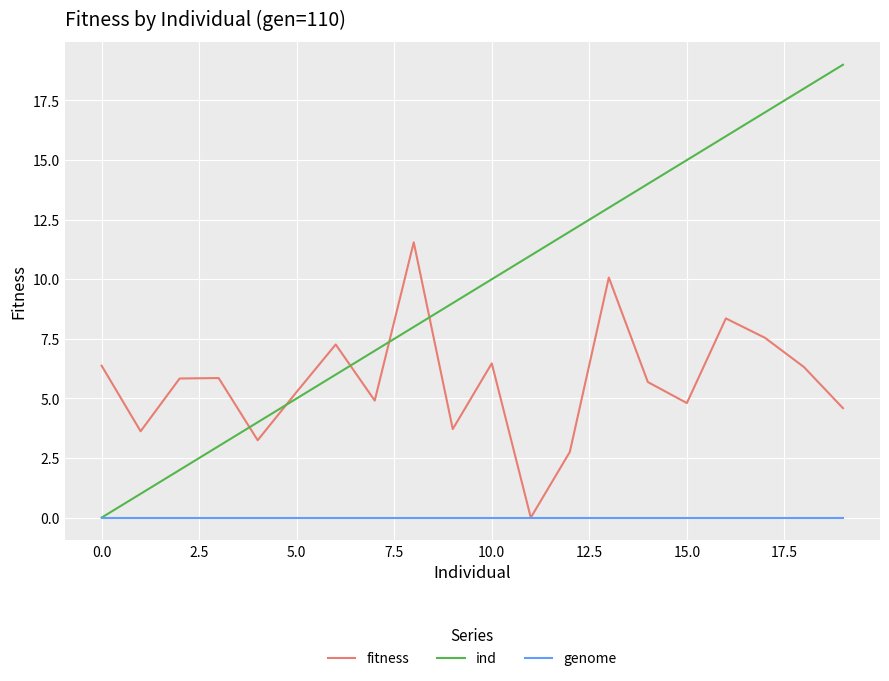

Which series has the largest total across all categories?

ind